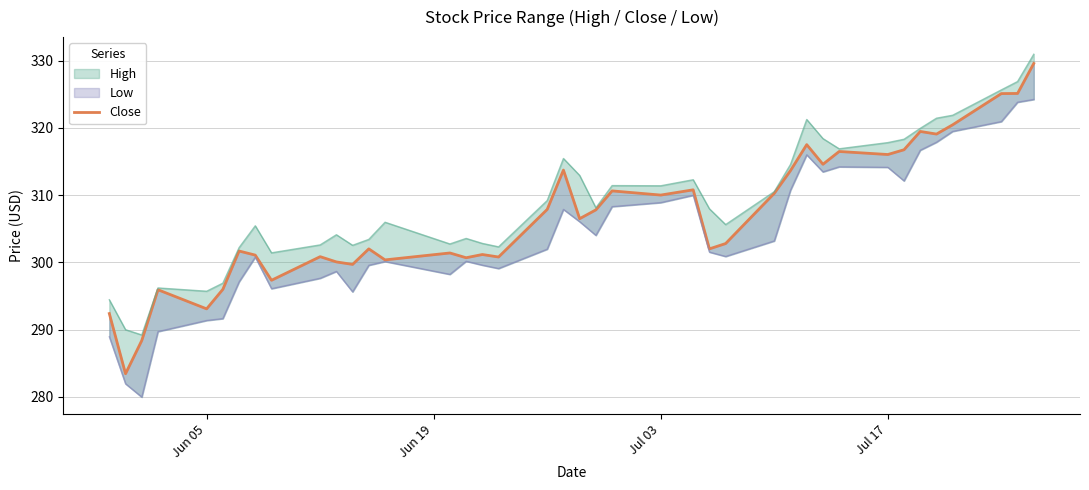

How many data points are less than 306?

20